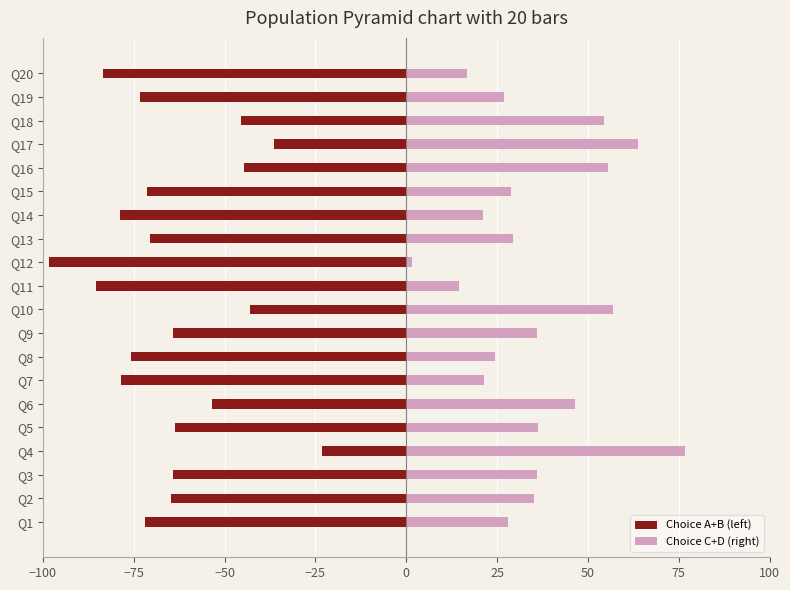

Is it true that Choice A+B (left) equals -98.4 at Q12?

True